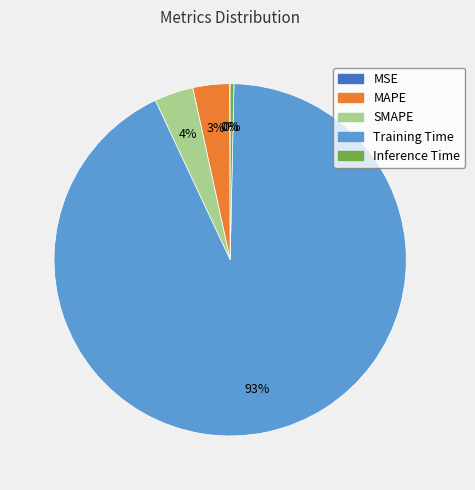

Which category has the biggest portion of the pie?

Training Time